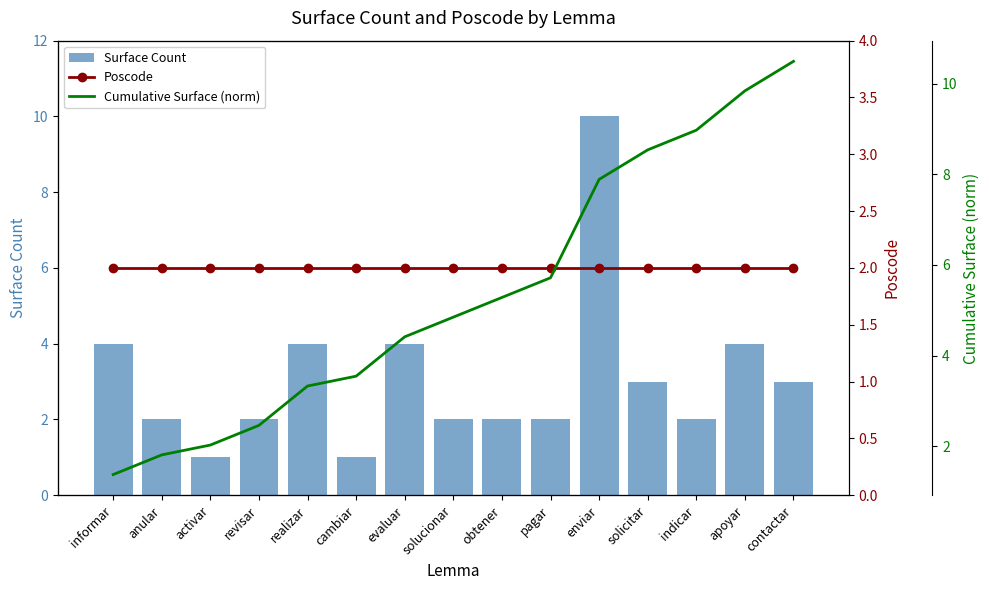

Reading left to right, extract all data points from this chart.

Surface Count: informar=4.0	anular=2.0	activar=1.0	revisar=2.0	realizar=4.0	cambiar=1.0	evaluar=4.0	solucionar=2.0	obtener=2.0	pagar=2.0	enviar=10.0	solicitar=3.0	indicar=2.0	apoyar=4.0	contactar=3.0
Poscode: informar=2.0	anular=2.0	activar=2.0	revisar=2.0	realizar=2.0	cambiar=2.0	evaluar=2.0	solucionar=2.0	obtener=2.0	pagar=2.0	enviar=2.0	solicitar=2.0	indicar=2.0	apoyar=2.0	contactar=2.0
Cumulative Surface (norm): informar=1.4	anular=1.8	activar=2.0	revisar=2.5	realizar=3.3	cambiar=3.5	evaluar=4.4	solucionar=4.8	obtener=5.3	pagar=5.7	enviar=7.9	solicitar=8.5	indicar=9.0	apoyar=9.8	contactar=10.5